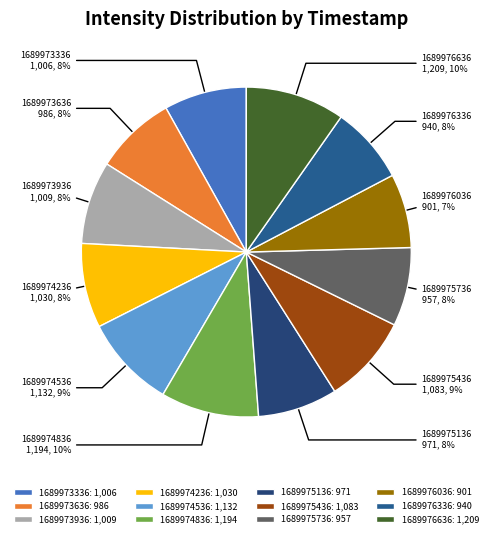

Is 1689973636 the majority of the pie?

No